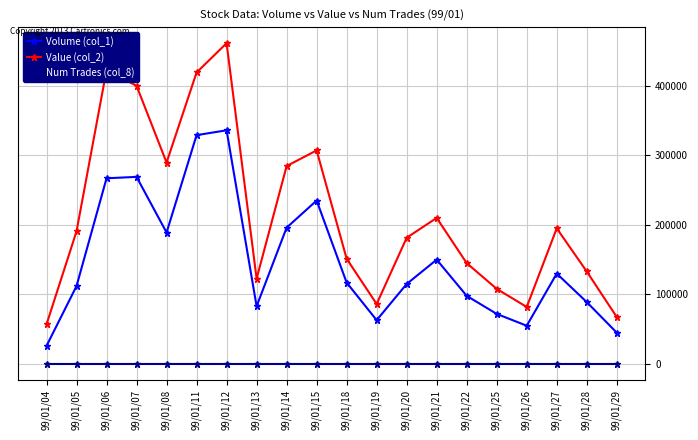

Where is the first local minimum for Volume (col_1)?

99/01/08